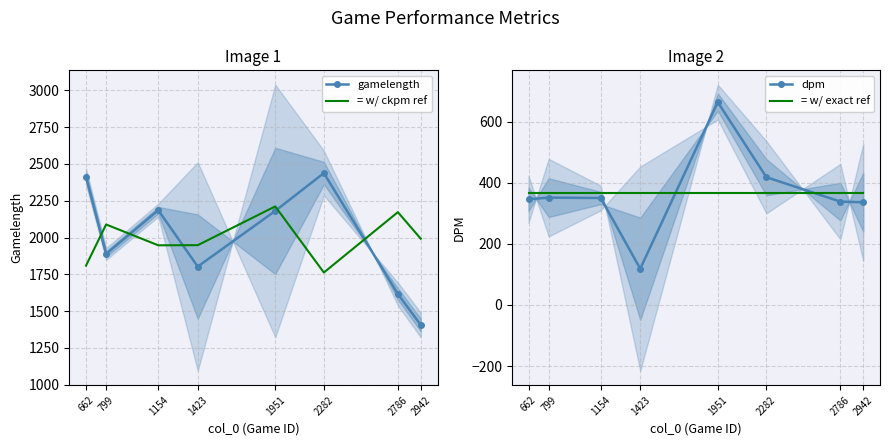

What is the average value of the = w/ exact ref series?

365.2